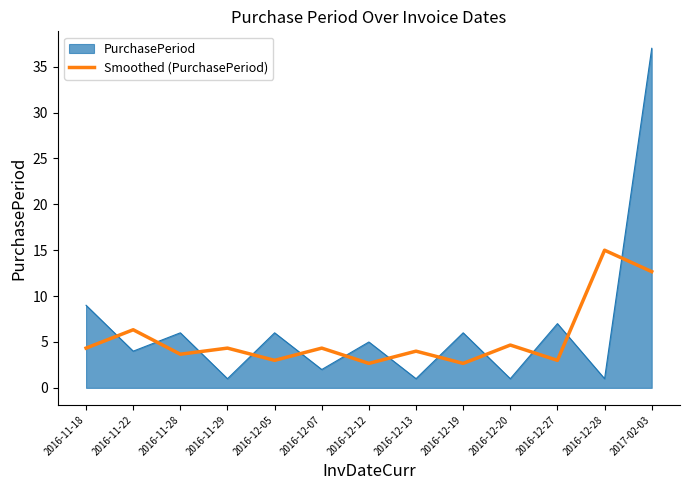

Rank the series by their maximum value, from highest to lowest.

PurchasePeriod, Smoothed (PurchasePeriod)